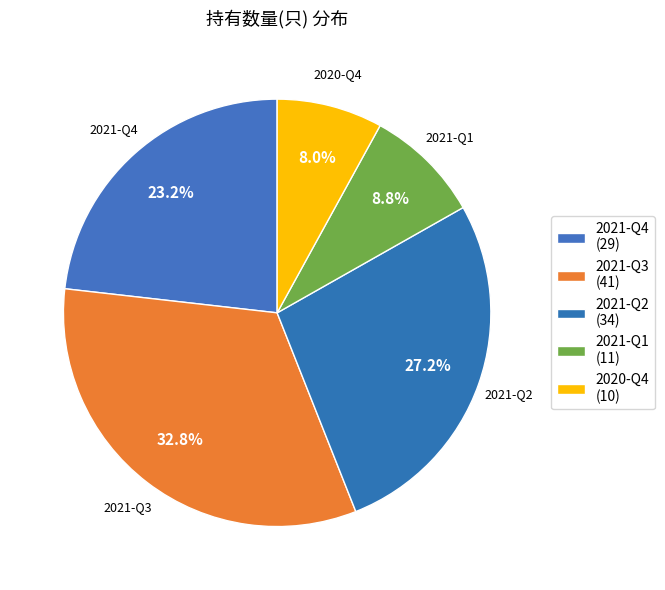

True or false: 2021-Q4 accounts for 23% of the total.

True